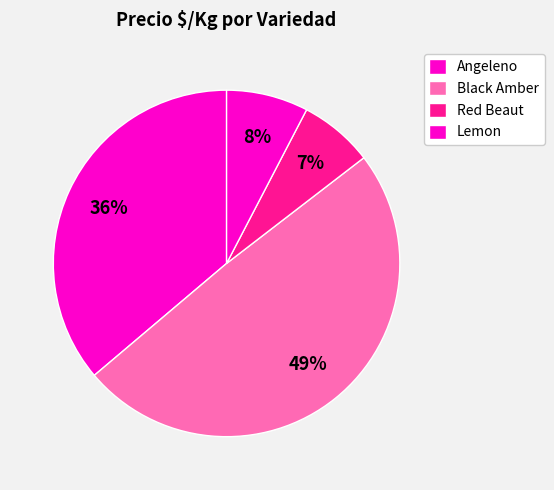

To the nearest percent, what is the difference between the largest and smallest slice percentages?

42%